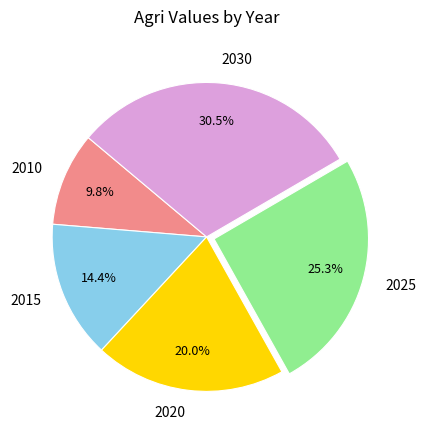

True or false: 2025 accounts for 10% of the total.

False